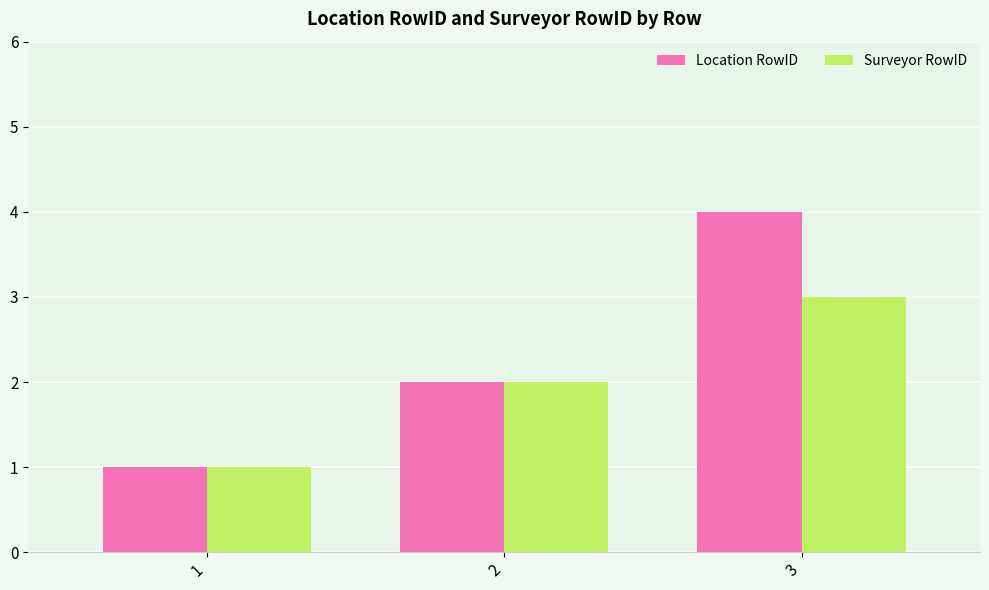

Reading left to right, extract all data points from this chart.

Location RowID: 1=1	2=2	3=4
Surveyor RowID: 1=1	2=2	3=3